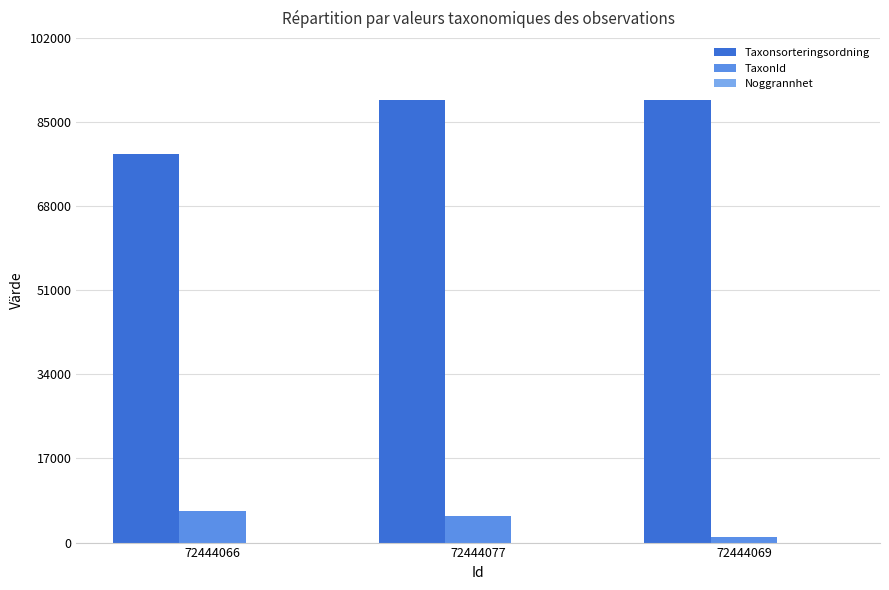

Is it true that Taxonsorteringsordning equals 135093 at 72444069?

False